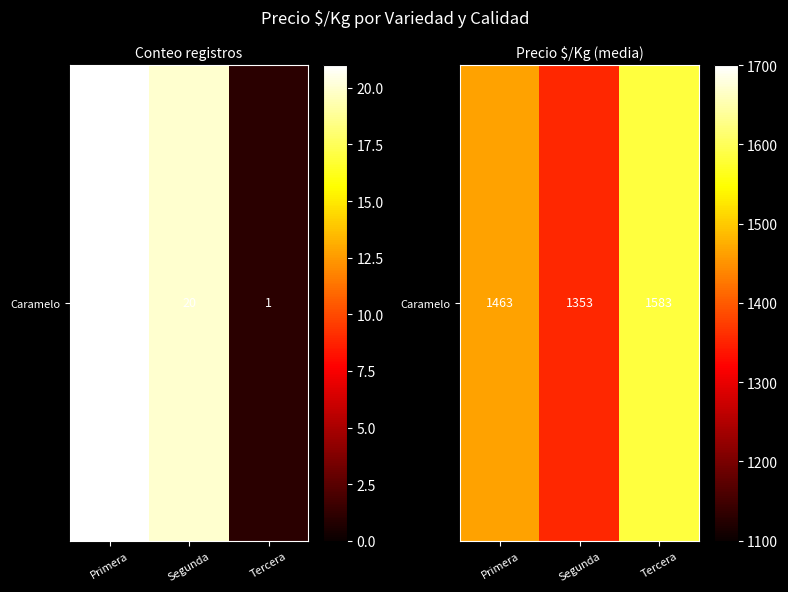

Rank the categories by value from highest to lowest.

Tercera, Primera, Segunda